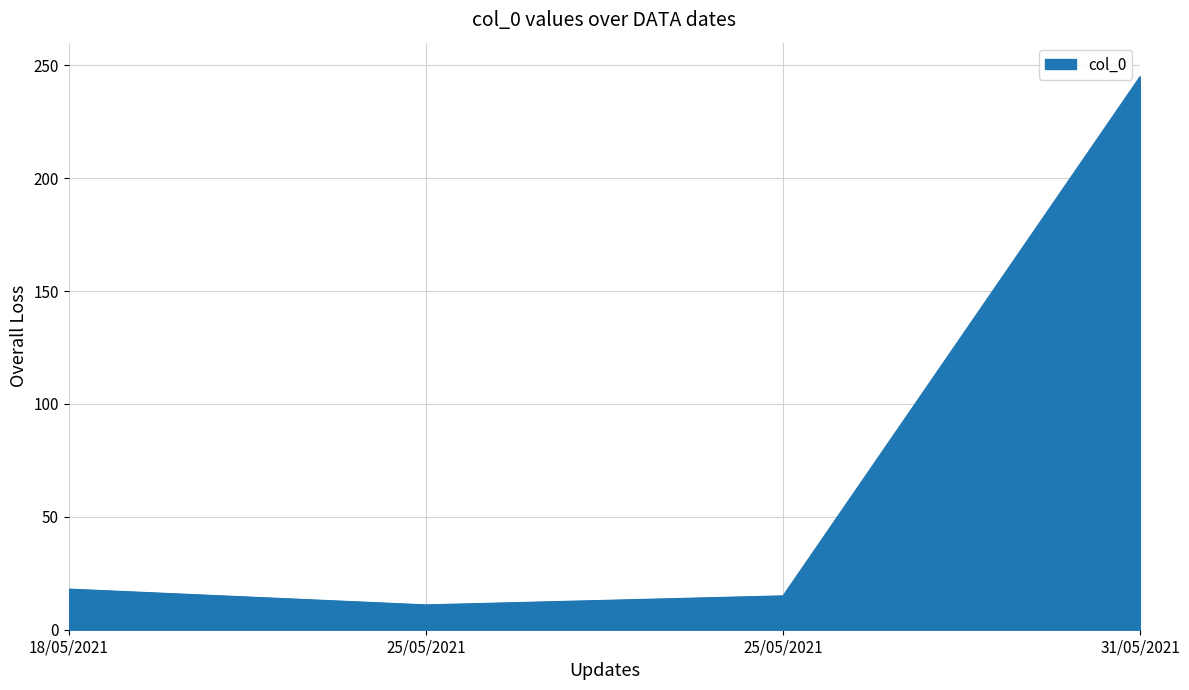

What is the ratio of the value at 18/05/2021 to the value at 25/05/2021?

1.2